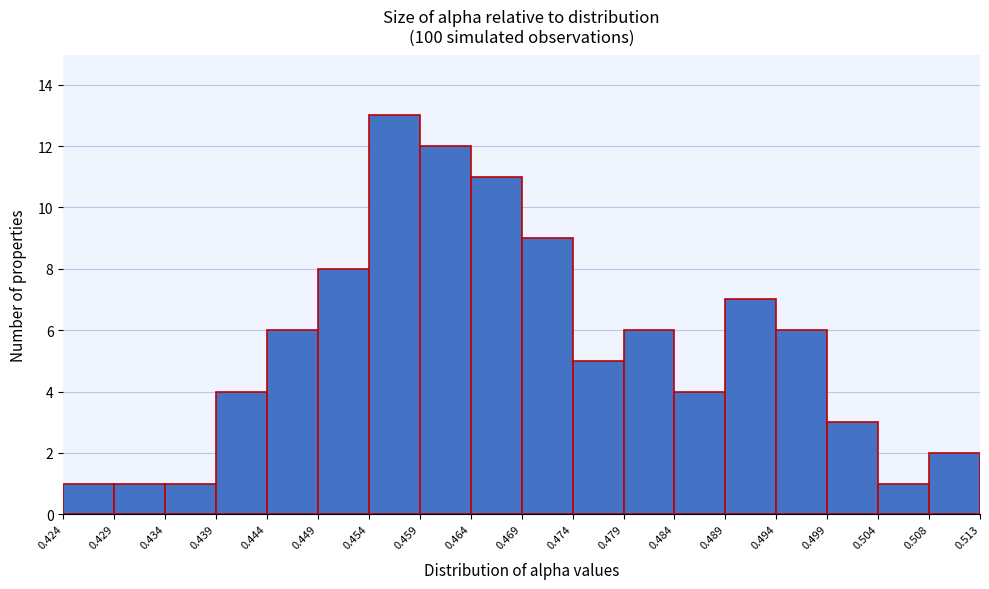

Which range on the x-axis has the tallest bar?

0.454 to 0.459